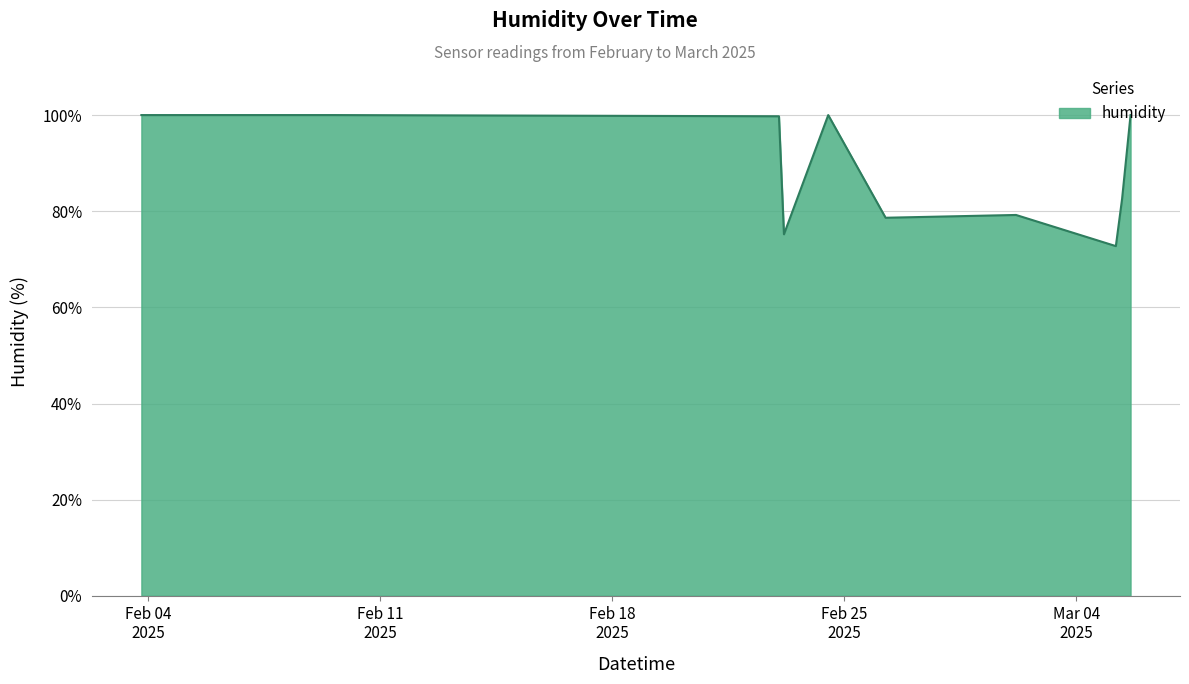

Does the chart display data point markers on the line(s)?

No